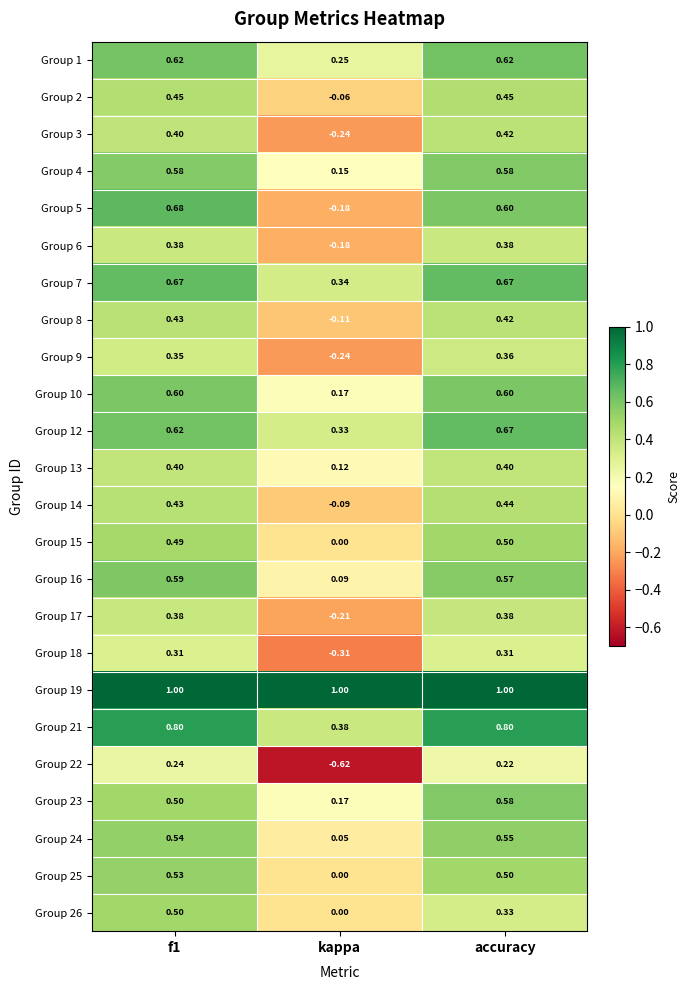

Where is Group 8 nearest to the value 0?

kappa